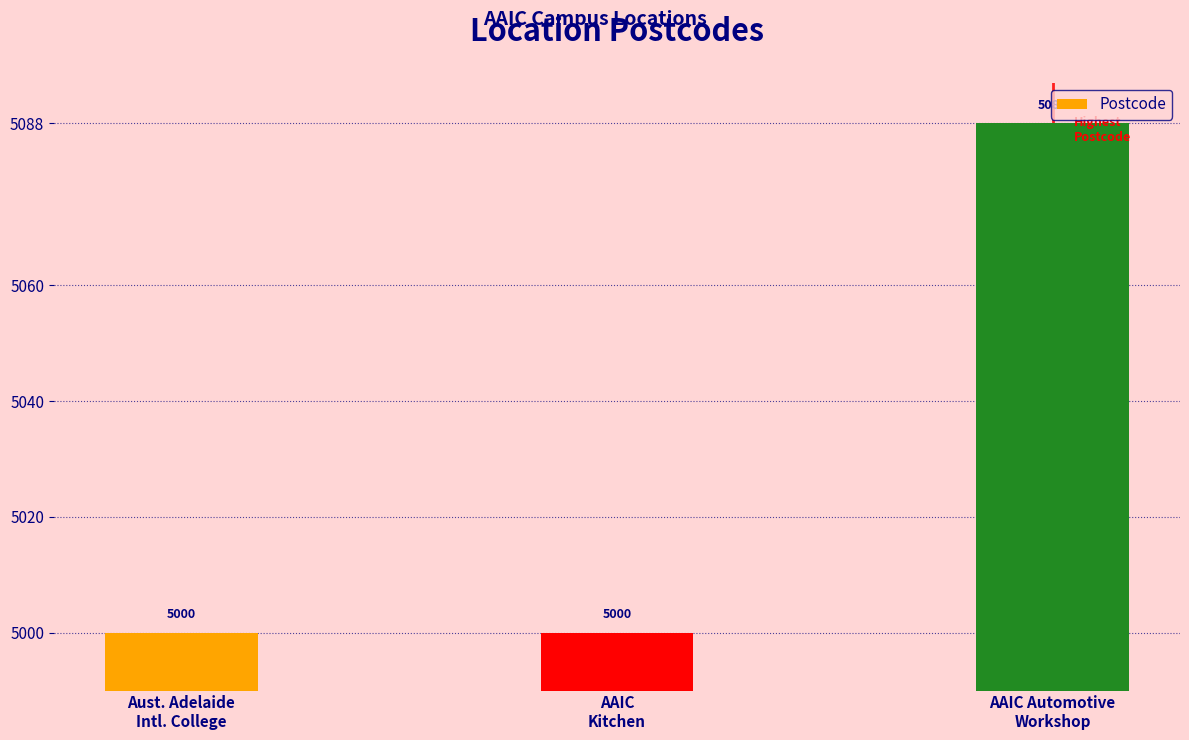

What is the difference between the maximum and second lowest values?

88